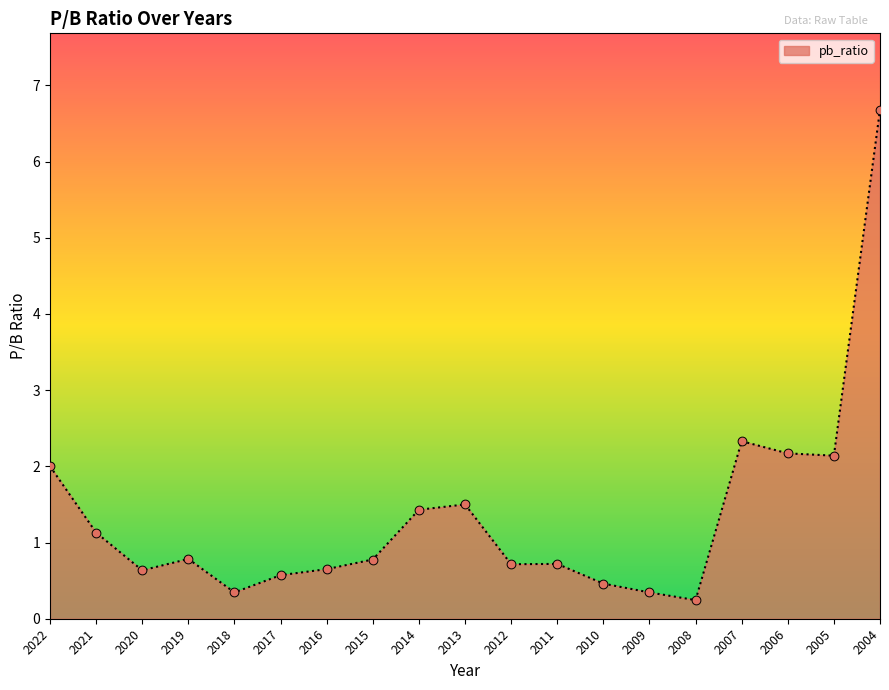

What is the change in value from 2018 to 2006?

+1.8